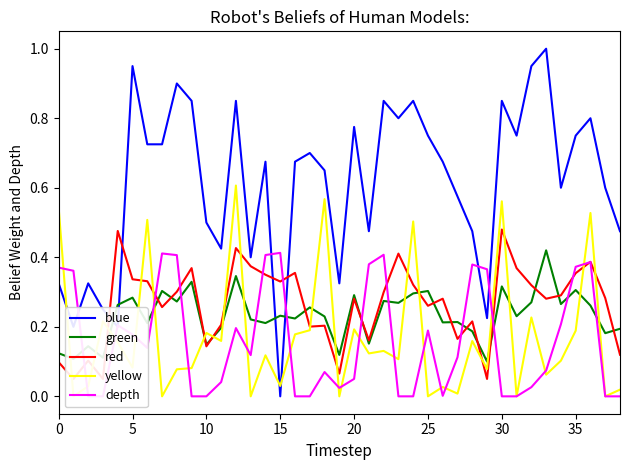

Which series has the largest total across all categories?

blue